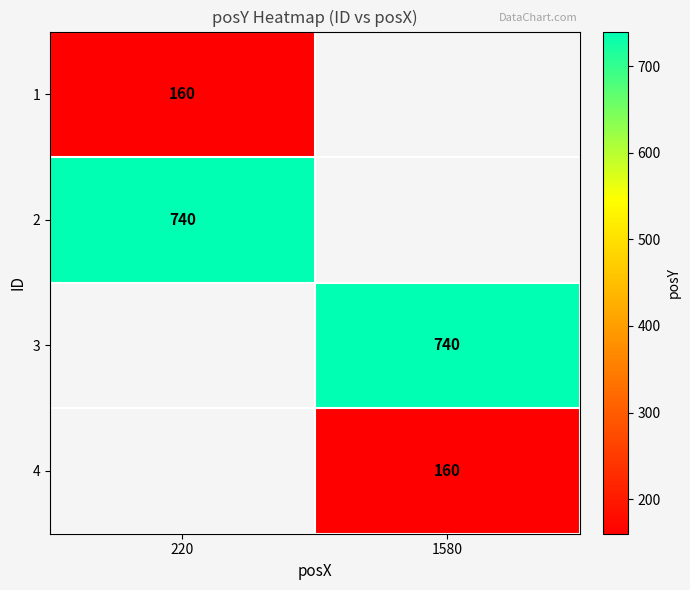

What is the smallest value displayed?

160.0